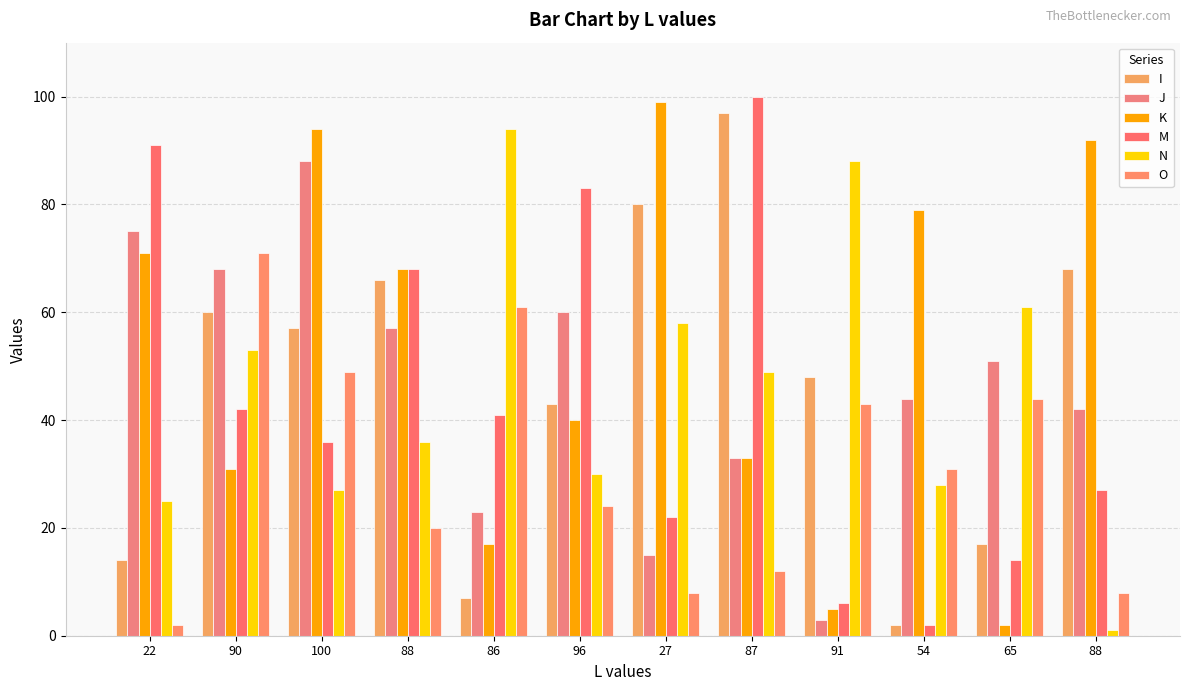

Reading left to right, extract all data points from this chart.

I: 14	60	57	66	7	43	80	97	48	2	17	68
J: 75	68	88	57	23	60	15	33	3	44	51	42
K: 71	31	94	68	17	40	99	33	5	79	2	92
M: 91	42	36	68	41	83	22	100	6	2	14	27
N: 25	53	27	36	94	30	58	49	88	28	61	1
O: 2	71	49	20	61	24	8	12	43	31	44	8